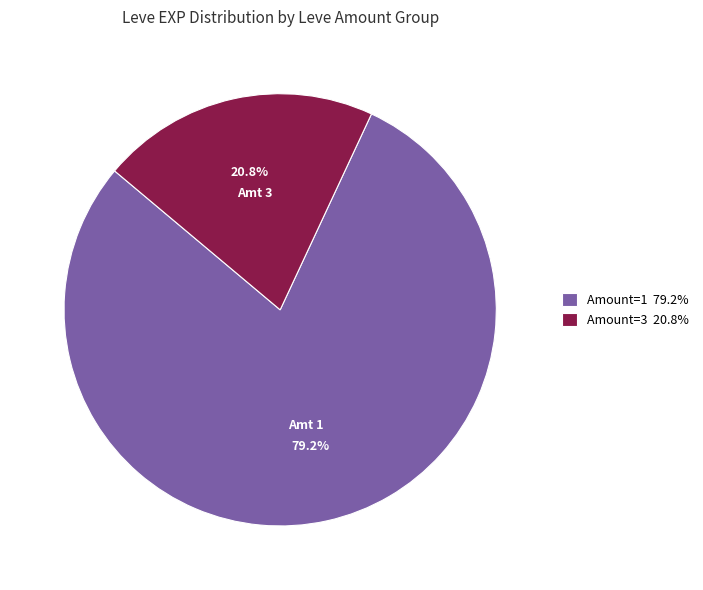

Which slice is the smallest?

Amount=3 20.8%